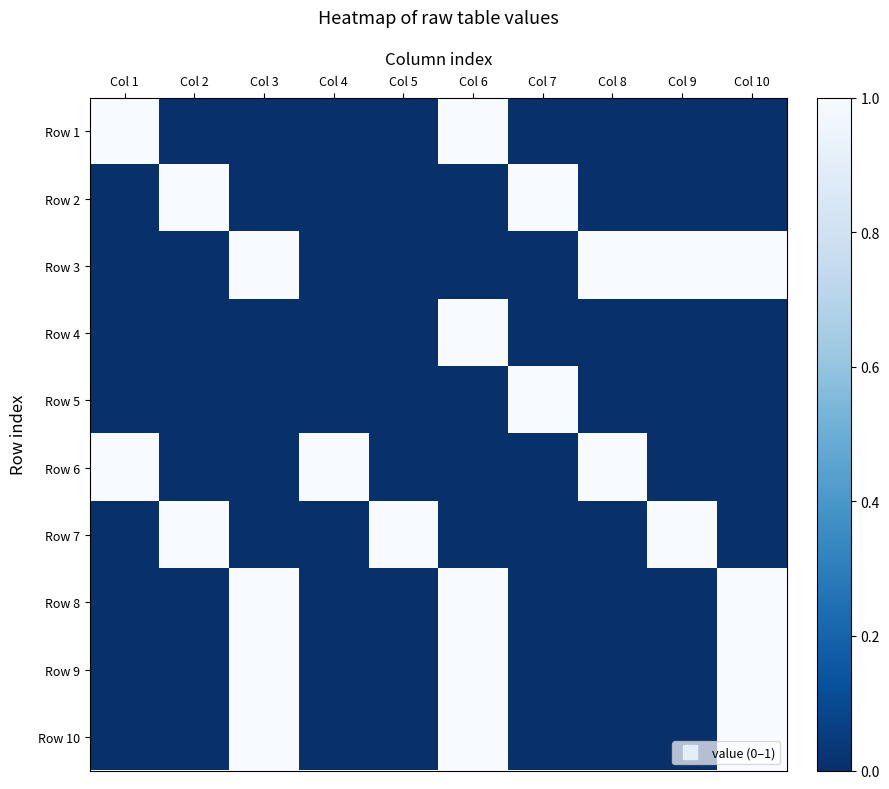

At which category is the sum across all series the highest?

Col 6